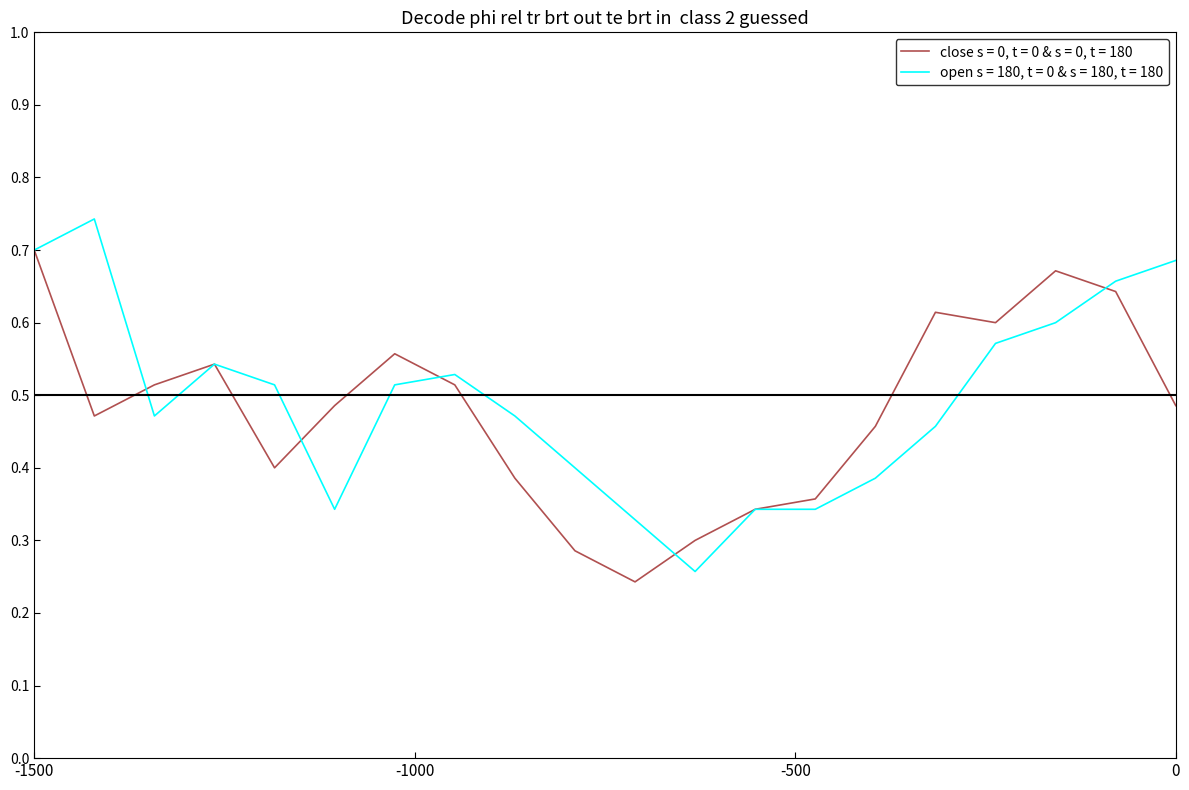

Which series has the widest spread of values?

open s = 180, t = 0 & s = 180, t = 180